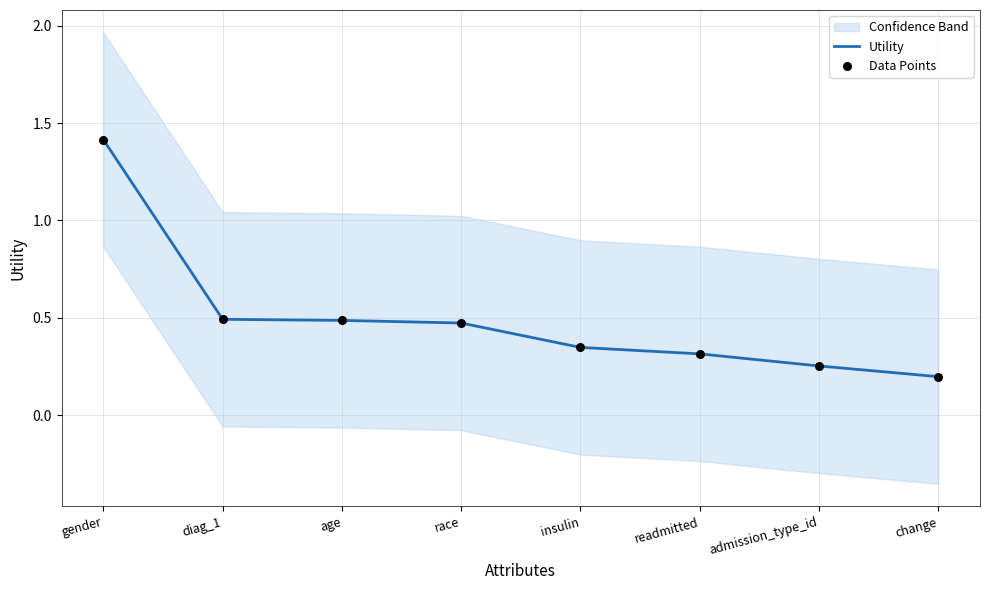

Which series reaches the minimum Y coordinate?

Utility